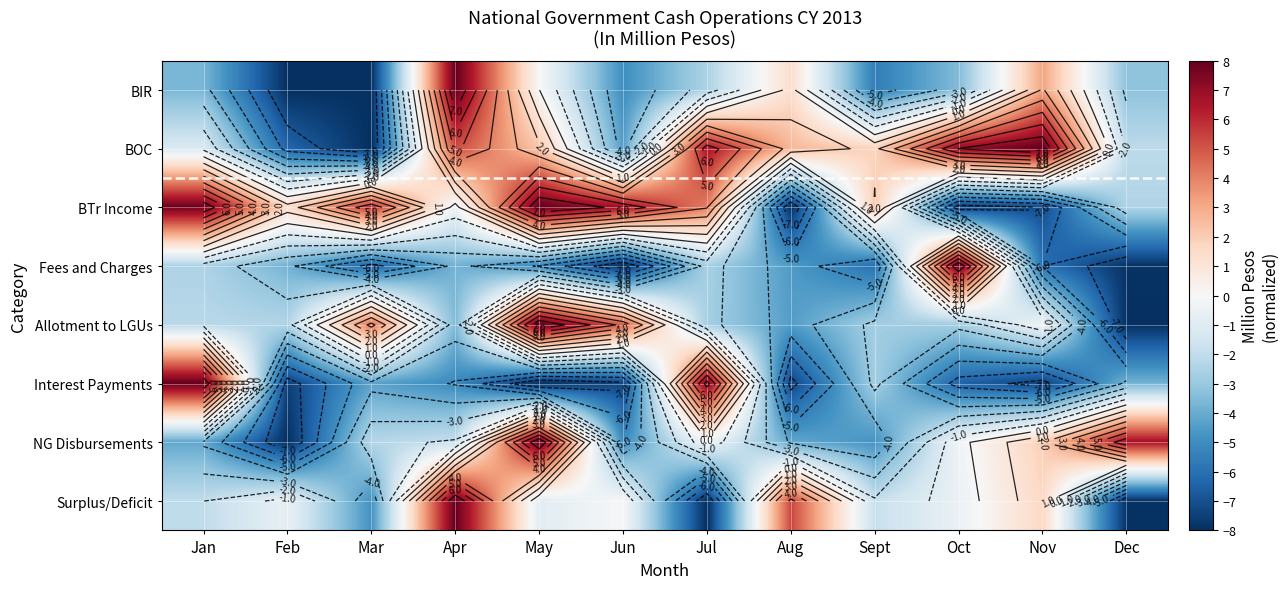

Which category has the lowest value across all series?

Feb